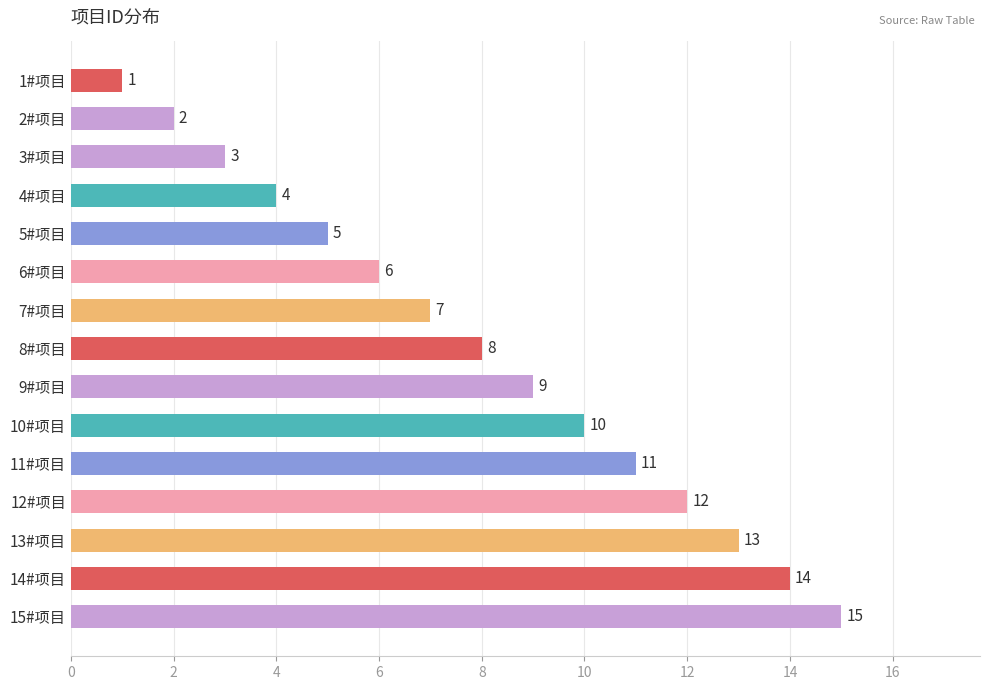

What is the maximum value shown in the chart?

15